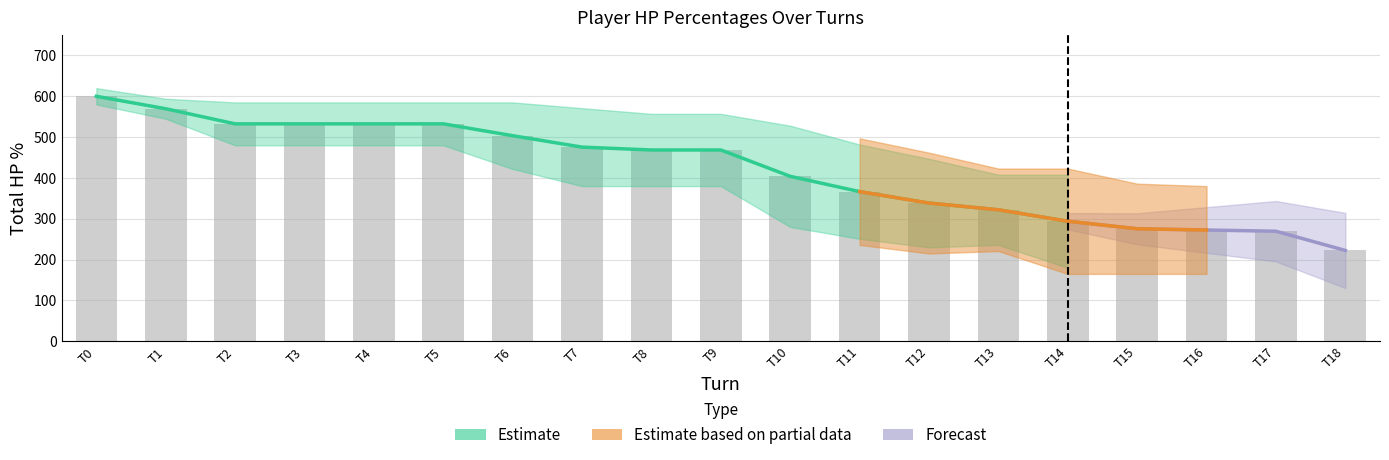

The value at T12 is 338.5. True or false?

True